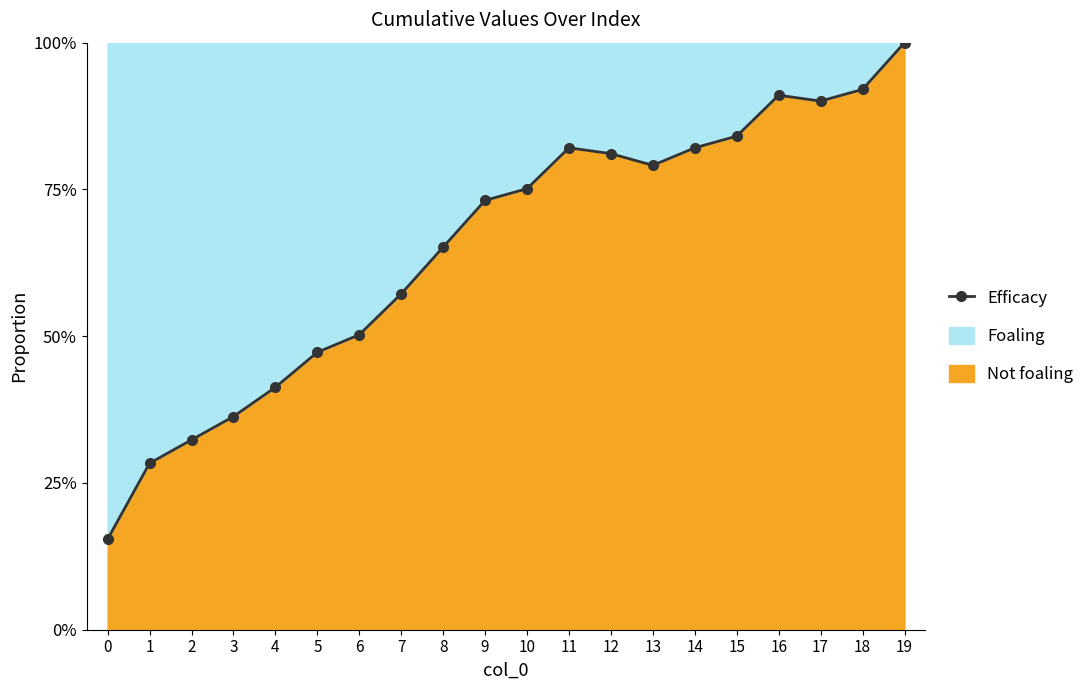

What is the value of the 17th point from the left?

0.9